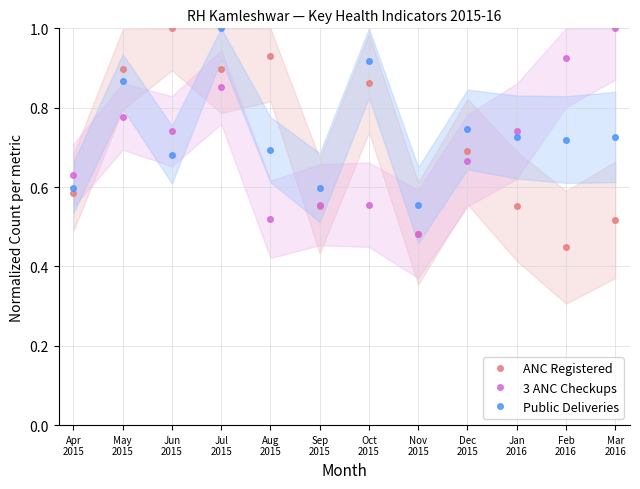

Is this an area chart (filled region under the line)?

No